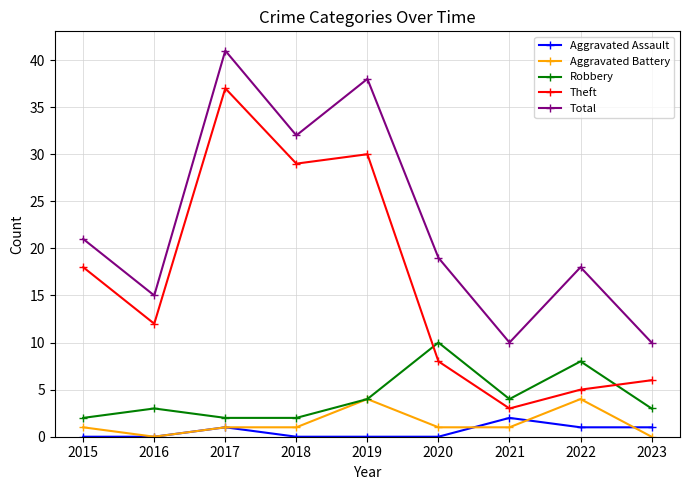

What is the value of the Total point at the 6th from the left?

19